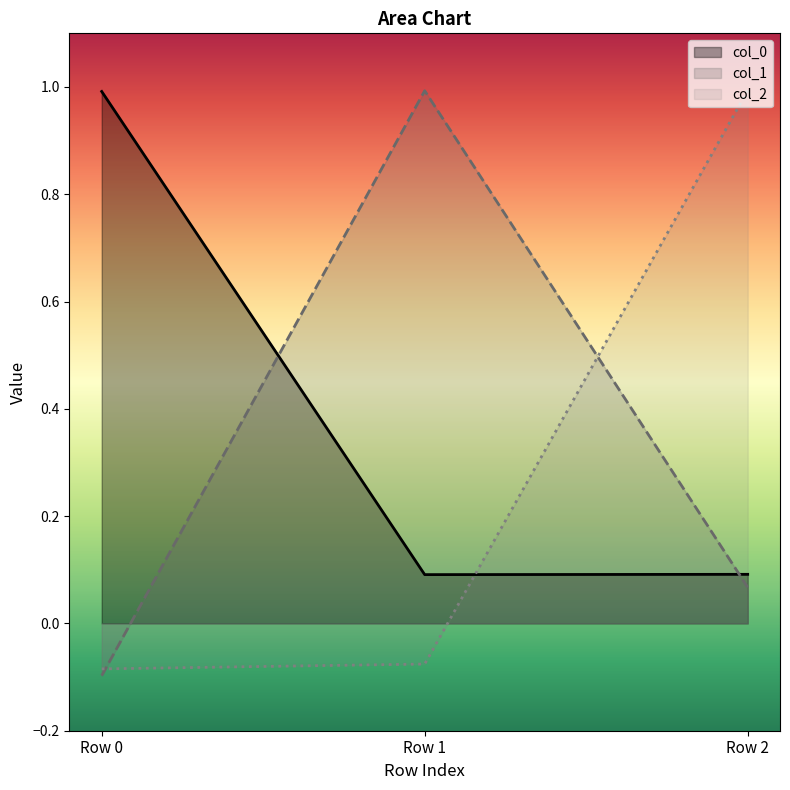

How many positive values does the col_2 series have?

1